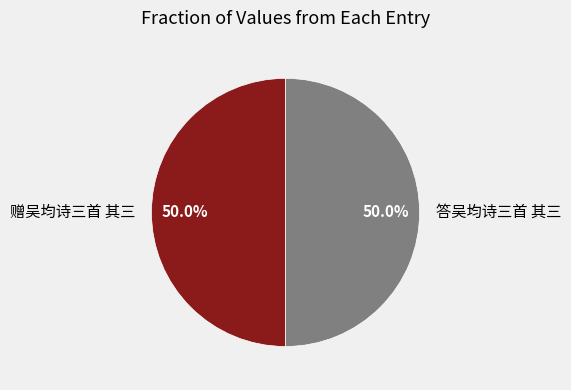

What portion of the pie excludes 答吴均诗三首 其三?

50.0%